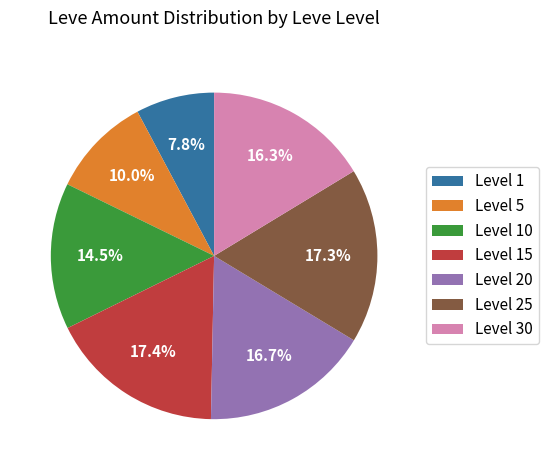

What is the total percentage of Level 25 and Level 30?

33.6%